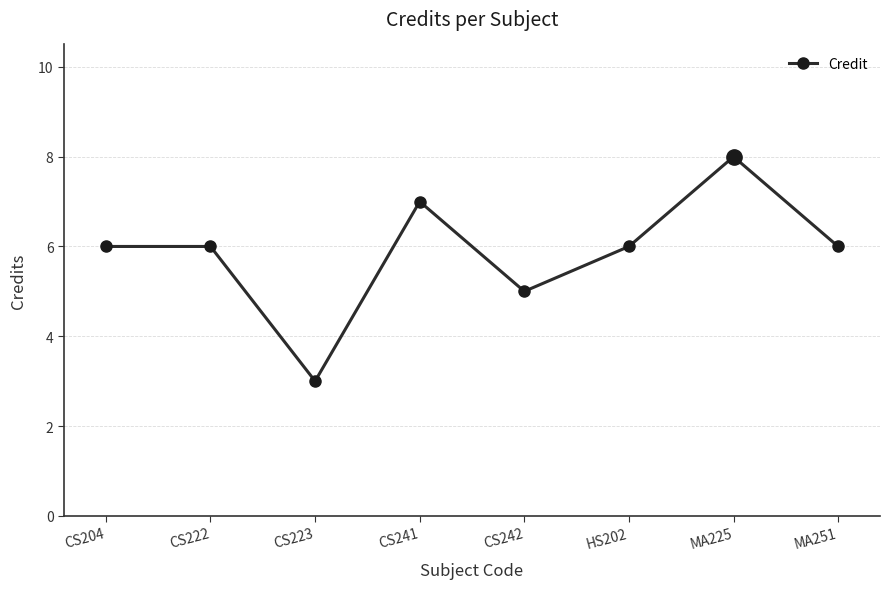

What is the value of the 1st point from the left?

6